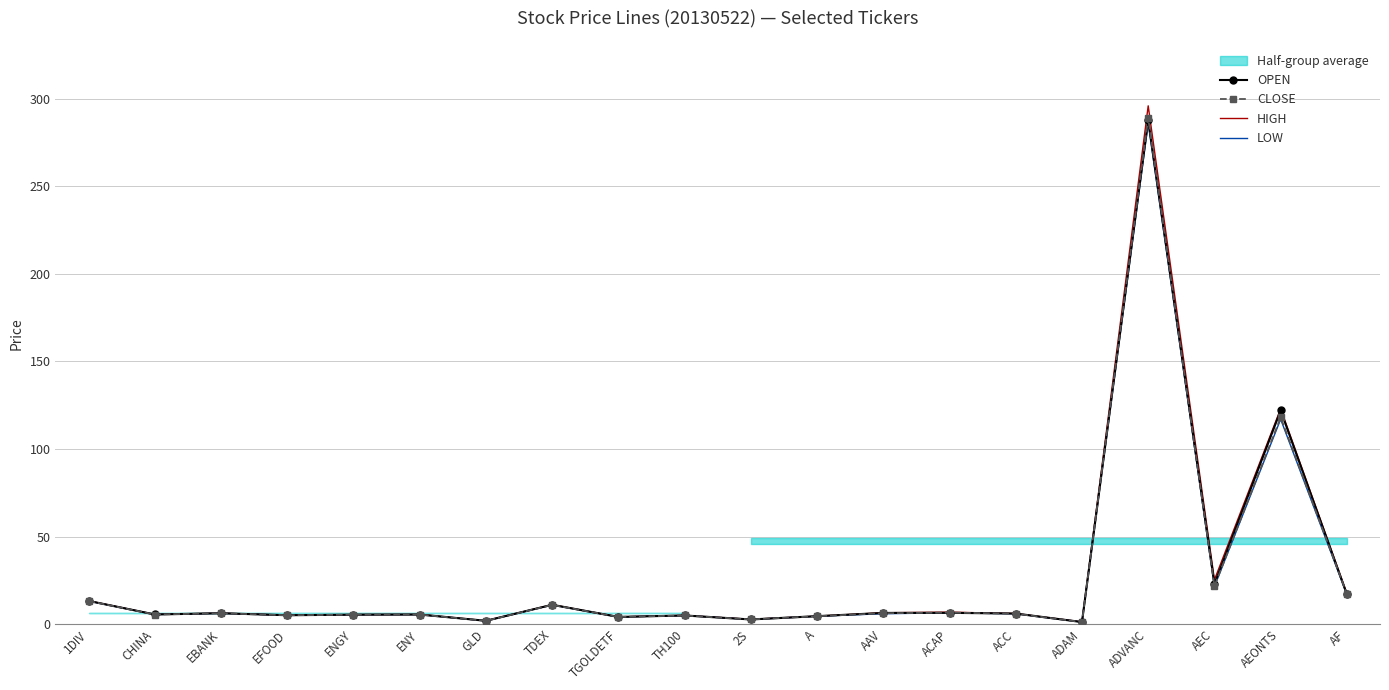

The CLOSE series shows 1.8 at GLD. True or false?

True